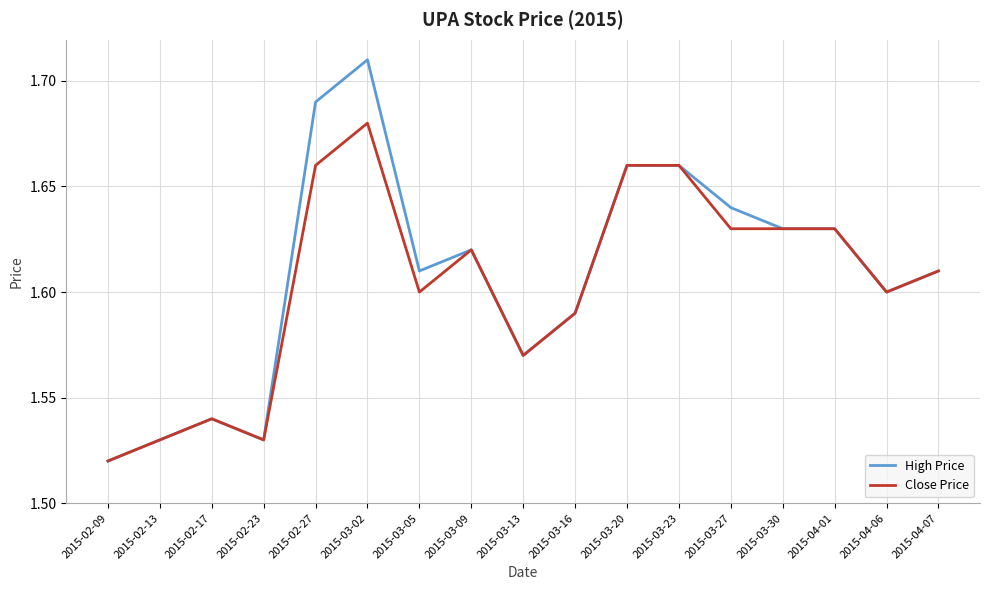

Which label corresponds to the smallest value in the chart?

2015-02-09